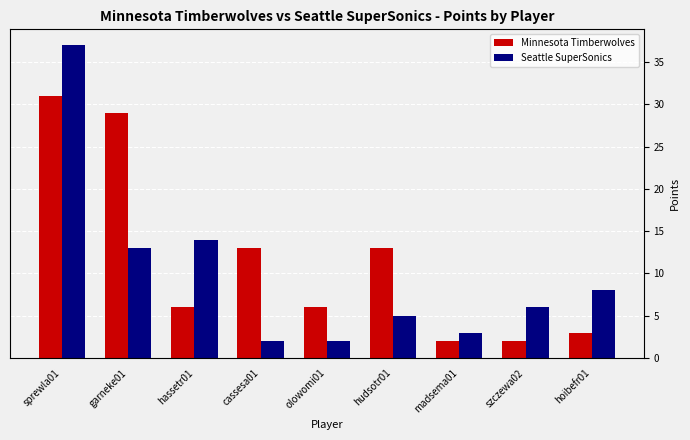

How many categories are shown in the chart?

9